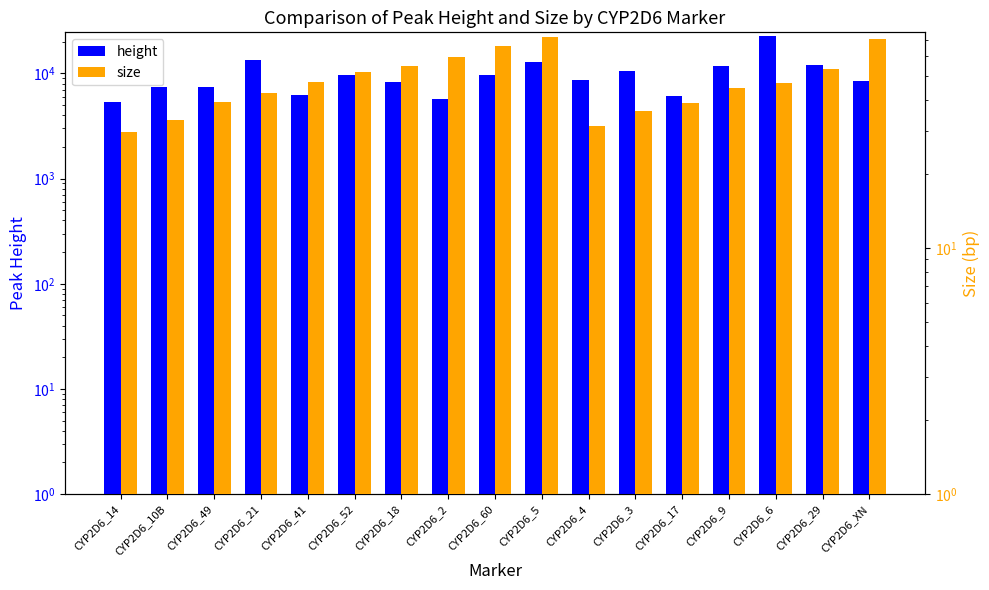

Which category has the highest value in the height series?

CYP2D6_6